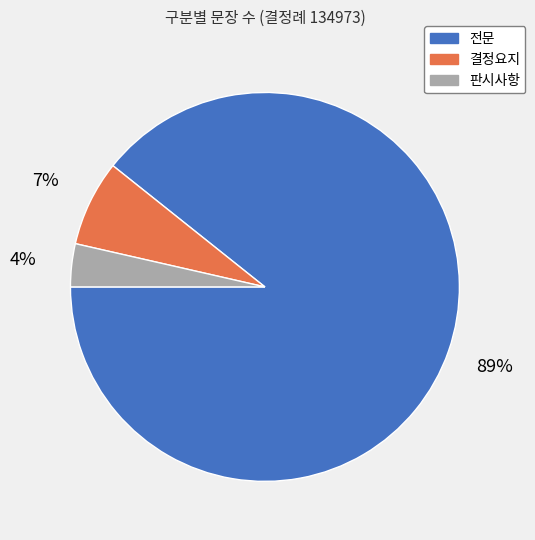

To the nearest percent, what portion does 결정요지 represent?

7%